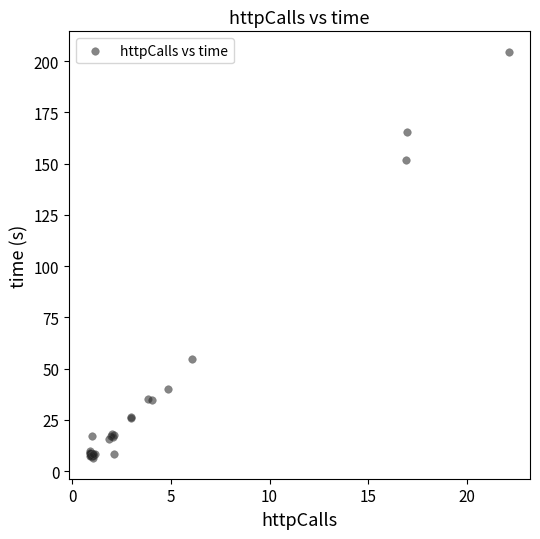

What Y value in the scatter plot is closest to 105?

151.5